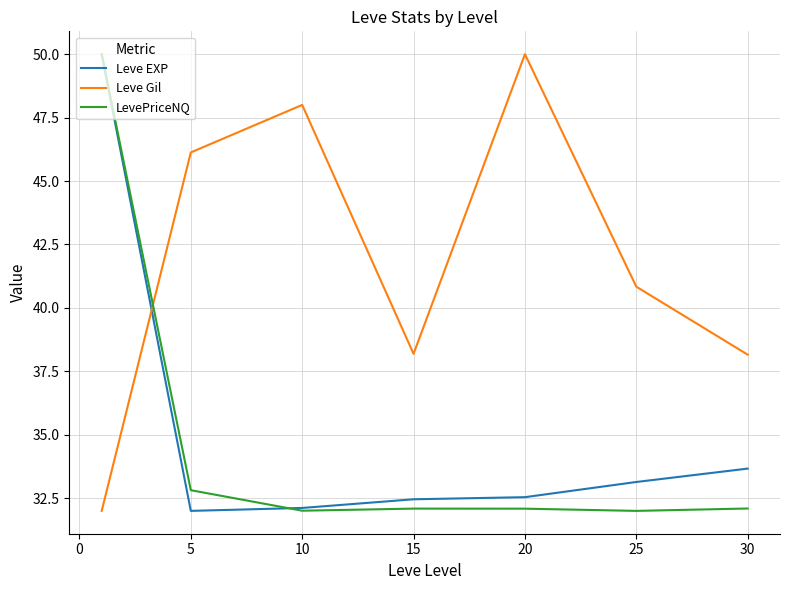

What is the minimum value for Leve Gil?

32.0